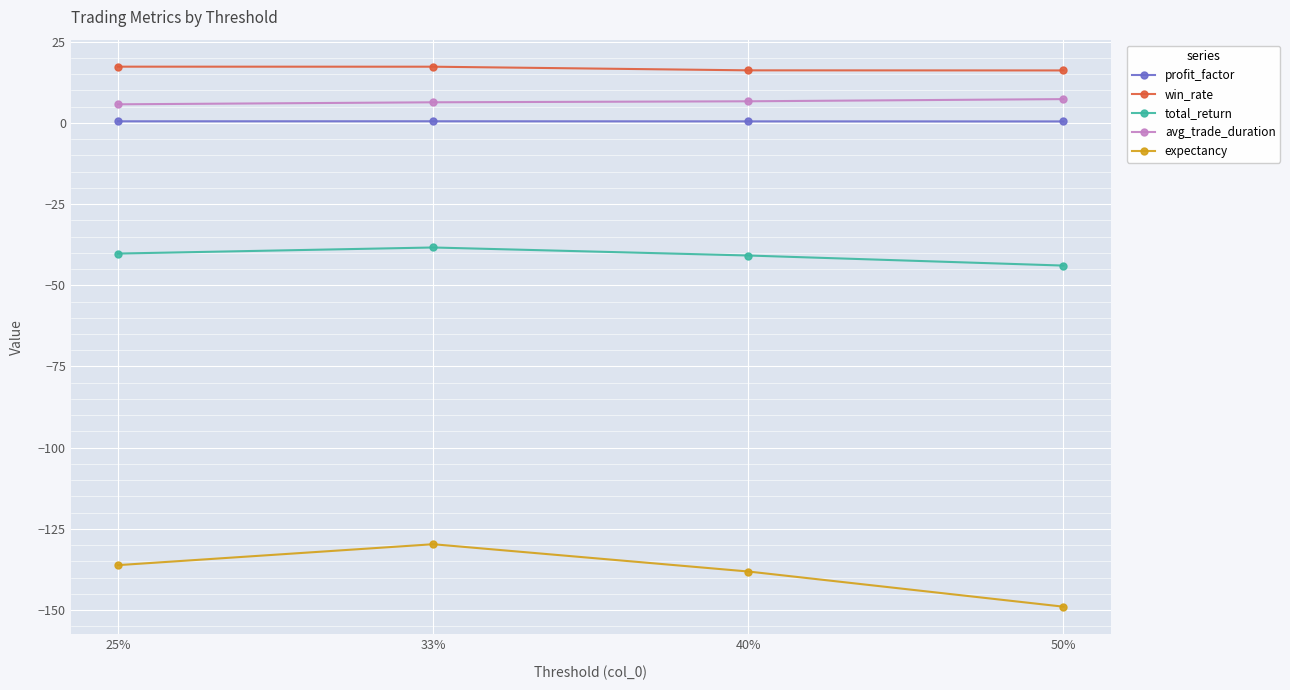

List the series in order of their peak value, highest first.

win_rate, avg_trade_duration, profit_factor, total_return, expectancy